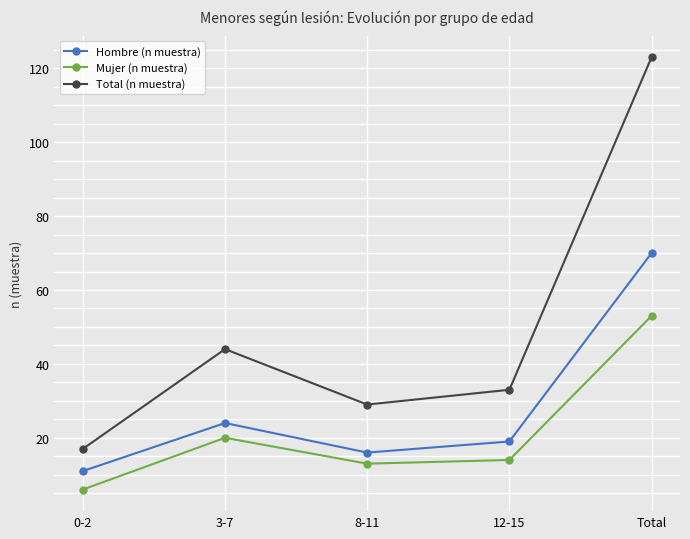

What is the maximum value for Total (n muestra)?

123